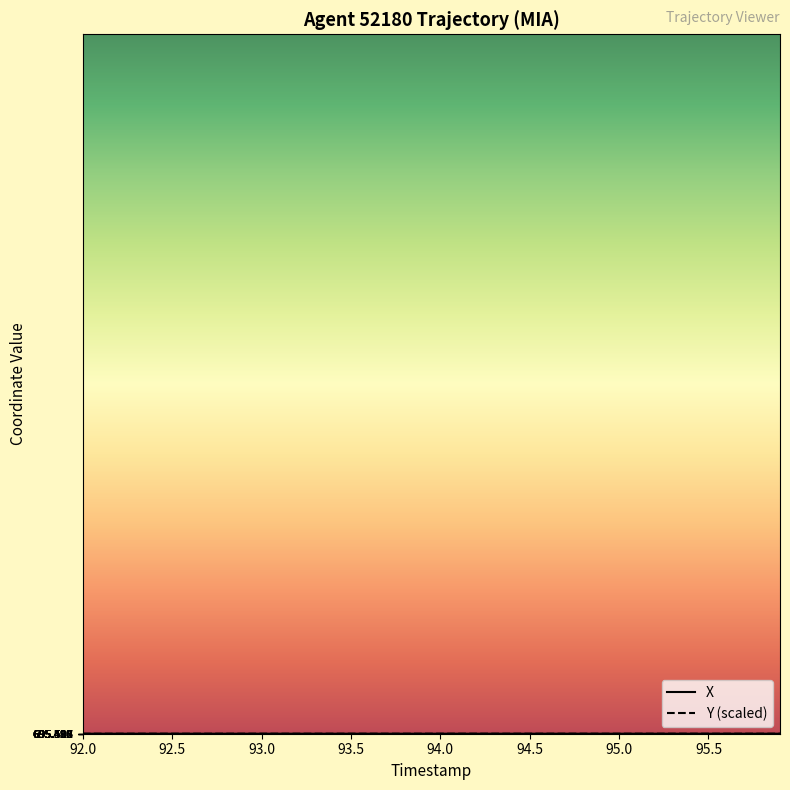

What is the smallest value displayed?

695.5